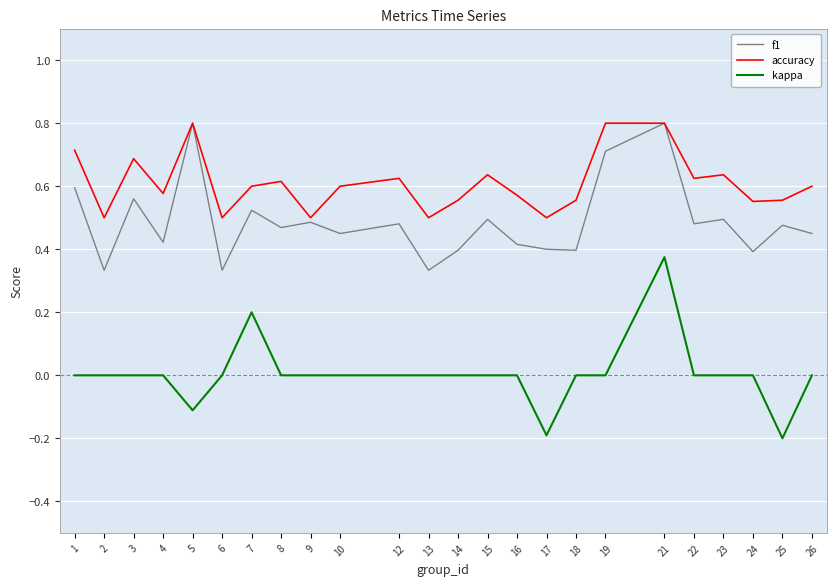

List the series in order of their overall mean, lowest first.

kappa, f1, accuracy